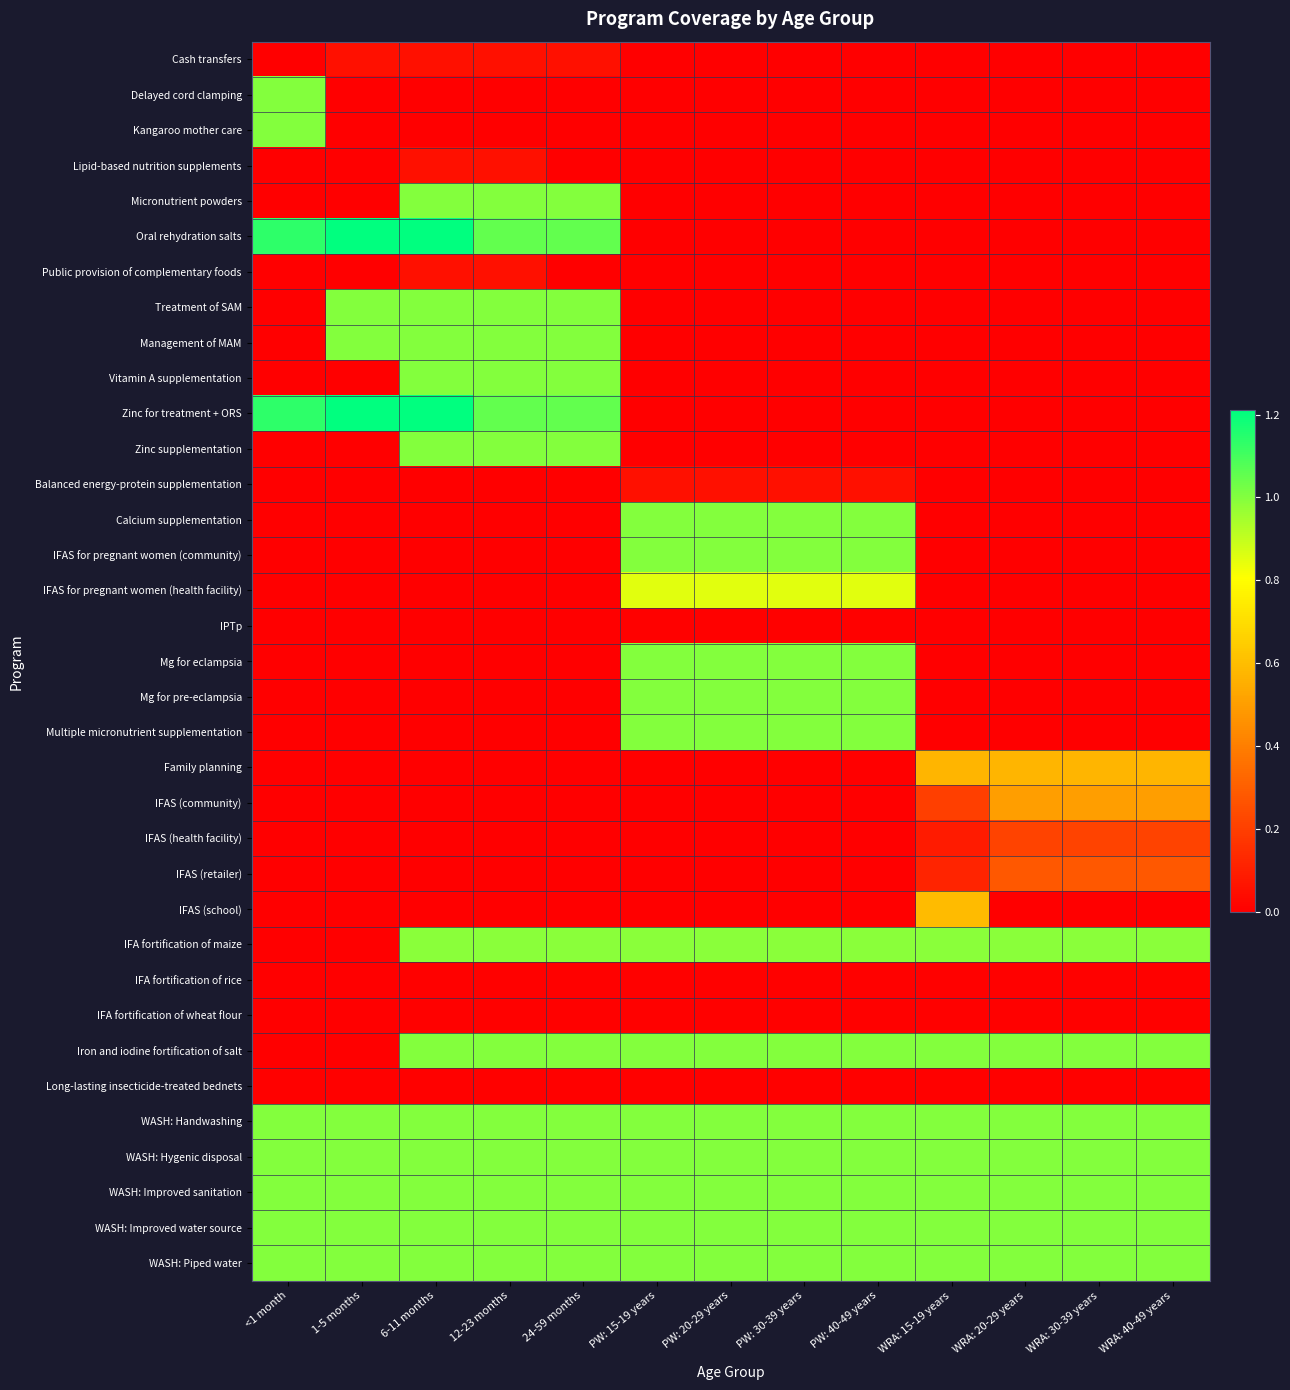

Reading left to right, list all the values displayed in this chart.

Cash transfers: <1 month=0.0	1-5 months=0.1	6-11 months=0.1	12-23 months=0.1	24-59 months=0.1	PW: 15-19 years=0.0	PW: 20-29 years=0.0	PW: 30-39 years=0.0	PW: 40-49 years=0.0	WRA: 15-19 years=0.0	WRA: 20-29 years=0.0	WRA: 30-39 years=0.0	WRA: 40-49 years=0.0
Delayed cord clamping: <1 month=1.0	1-5 months=0.0	6-11 months=0.0	12-23 months=0.0	24-59 months=0.0	PW: 15-19 years=0.0	PW: 20-29 years=0.0	PW: 30-39 years=0.0	PW: 40-49 years=0.0	WRA: 15-19 years=0.0	WRA: 20-29 years=0.0	WRA: 30-39 years=0.0	WRA: 40-49 years=0.0
Kangaroo mother care: <1 month=1.0	1-5 months=0.0	6-11 months=0.0	12-23 months=0.0	24-59 months=0.0	PW: 15-19 years=0.0	PW: 20-29 years=0.0	PW: 30-39 years=0.0	PW: 40-49 years=0.0	WRA: 15-19 years=0.0	WRA: 20-29 years=0.0	WRA: 30-39 years=0.0	WRA: 40-49 years=0.0
Lipid-based nutrition supplements: <1 month=0.0	1-5 months=0.0	6-11 months=0.1	12-23 months=0.1	24-59 months=0.0	PW: 15-19 years=0.0	PW: 20-29 years=0.0	PW: 30-39 years=0.0	PW: 40-49 years=0.0	WRA: 15-19 years=0.0	WRA: 20-29 years=0.0	WRA: 30-39 years=0.0	WRA: 40-49 years=0.0
Micronutrient powders: <1 month=0.0	1-5 months=0.0	6-11 months=1.0	12-23 months=1.0	24-59 months=1.0	PW: 15-19 years=0.0	PW: 20-29 years=0.0	PW: 30-39 years=0.0	PW: 40-49 years=0.0	WRA: 15-19 years=0.0	WRA: 20-29 years=0.0	WRA: 30-39 years=0.0	WRA: 40-49 years=0.0
Oral rehydration salts: <1 month=1.1	1-5 months=1.2	6-11 months=1.2	12-23 months=1.1	24-59 months=1.1	PW: 15-19 years=0.0	PW: 20-29 years=0.0	PW: 30-39 years=0.0	PW: 40-49 years=0.0	WRA: 15-19 years=0.0	WRA: 20-29 years=0.0	WRA: 30-39 years=0.0	WRA: 40-49 years=0.0
Public provision of complementary foods: <1 month=0.0	1-5 months=0.0	6-11 months=0.1	12-23 months=0.1	24-59 months=0.0	PW: 15-19 years=0.0	PW: 20-29 years=0.0	PW: 30-39 years=0.0	PW: 40-49 years=0.0	WRA: 15-19 years=0.0	WRA: 20-29 years=0.0	WRA: 30-39 years=0.0	WRA: 40-49 years=0.0
Treatment of SAM: <1 month=0.0	1-5 months=1.0	6-11 months=1.0	12-23 months=1.0	24-59 months=1.0	PW: 15-19 years=0.0	PW: 20-29 years=0.0	PW: 30-39 years=0.0	PW: 40-49 years=0.0	WRA: 15-19 years=0.0	WRA: 20-29 years=0.0	WRA: 30-39 years=0.0	WRA: 40-49 years=0.0
Management of MAM: <1 month=0.0	1-5 months=1.0	6-11 months=1.0	12-23 months=1.0	24-59 months=1.0	PW: 15-19 years=0.0	PW: 20-29 years=0.0	PW: 30-39 years=0.0	PW: 40-49 years=0.0	WRA: 15-19 years=0.0	WRA: 20-29 years=0.0	WRA: 30-39 years=0.0	WRA: 40-49 years=0.0
Vitamin A supplementation: <1 month=0.0	1-5 months=0.0	6-11 months=1.0	12-23 months=1.0	24-59 months=1.0	PW: 15-19 years=0.0	PW: 20-29 years=0.0	PW: 30-39 years=0.0	PW: 40-49 years=0.0	WRA: 15-19 years=0.0	WRA: 20-29 years=0.0	WRA: 30-39 years=0.0	WRA: 40-49 years=0.0
Zinc for treatment + ORS: <1 month=1.1	1-5 months=1.2	6-11 months=1.2	12-23 months=1.1	24-59 months=1.1	PW: 15-19 years=0.0	PW: 20-29 years=0.0	PW: 30-39 years=0.0	PW: 40-49 years=0.0	WRA: 15-19 years=0.0	WRA: 20-29 years=0.0	WRA: 30-39 years=0.0	WRA: 40-49 years=0.0
Zinc supplementation: <1 month=0.0	1-5 months=0.0	6-11 months=1.0	12-23 months=1.0	24-59 months=1.0	PW: 15-19 years=0.0	PW: 20-29 years=0.0	PW: 30-39 years=0.0	PW: 40-49 years=0.0	WRA: 15-19 years=0.0	WRA: 20-29 years=0.0	WRA: 30-39 years=0.0	WRA: 40-49 years=0.0
Balanced energy-protein supplementation: <1 month=0.0	1-5 months=0.0	6-11 months=0.0	12-23 months=0.0	24-59 months=0.0	PW: 15-19 years=0.1	PW: 20-29 years=0.1	PW: 30-39 years=0.1	PW: 40-49 years=0.1	WRA: 15-19 years=0.0	WRA: 20-29 years=0.0	WRA: 30-39 years=0.0	WRA: 40-49 years=0.0
Calcium supplementation: <1 month=0.0	1-5 months=0.0	6-11 months=0.0	12-23 months=0.0	24-59 months=0.0	PW: 15-19 years=1.0	PW: 20-29 years=1.0	PW: 30-39 years=1.0	PW: 40-49 years=1.0	WRA: 15-19 years=0.0	WRA: 20-29 years=0.0	WRA: 30-39 years=0.0	WRA: 40-49 years=0.0
IFAS for pregnant women (community): <1 month=0.0	1-5 months=0.0	6-11 months=0.0	12-23 months=0.0	24-59 months=0.0	PW: 15-19 years=1.0	PW: 20-29 years=1.0	PW: 30-39 years=1.0	PW: 40-49 years=1.0	WRA: 15-19 years=0.0	WRA: 20-29 years=0.0	WRA: 30-39 years=0.0	WRA: 40-49 years=0.0
IFAS for pregnant women (health facility): <1 month=0.0	1-5 months=0.0	6-11 months=0.0	12-23 months=0.0	24-59 months=0.0	PW: 15-19 years=0.9	PW: 20-29 years=0.9	PW: 30-39 years=0.9	PW: 40-49 years=0.9	WRA: 15-19 years=0.0	WRA: 20-29 years=0.0	WRA: 30-39 years=0.0	WRA: 40-49 years=0.0
IPTp: <1 month=0.0	1-5 months=0.0	6-11 months=0.0	12-23 months=0.0	24-59 months=0.0	PW: 15-19 years=0.0	PW: 20-29 years=0.0	PW: 30-39 years=0.0	PW: 40-49 years=0.0	WRA: 15-19 years=0.0	WRA: 20-29 years=0.0	WRA: 30-39 years=0.0	WRA: 40-49 years=0.0
Mg for eclampsia: <1 month=0.0	1-5 months=0.0	6-11 months=0.0	12-23 months=0.0	24-59 months=0.0	PW: 15-19 years=1.0	PW: 20-29 years=1.0	PW: 30-39 years=1.0	PW: 40-49 years=1.0	WRA: 15-19 years=0.0	WRA: 20-29 years=0.0	WRA: 30-39 years=0.0	WRA: 40-49 years=0.0
Mg for pre-eclampsia: <1 month=0.0	1-5 months=0.0	6-11 months=0.0	12-23 months=0.0	24-59 months=0.0	PW: 15-19 years=1.0	PW: 20-29 years=1.0	PW: 30-39 years=1.0	PW: 40-49 years=1.0	WRA: 15-19 years=0.0	WRA: 20-29 years=0.0	WRA: 30-39 years=0.0	WRA: 40-49 years=0.0
Multiple micronutrient supplementation: <1 month=0.0	1-5 months=0.0	6-11 months=0.0	12-23 months=0.0	24-59 months=0.0	PW: 15-19 years=1.0	PW: 20-29 years=1.0	PW: 30-39 years=1.0	PW: 40-49 years=1.0	WRA: 15-19 years=0.0	WRA: 20-29 years=0.0	WRA: 30-39 years=0.0	WRA: 40-49 years=0.0
Family planning: <1 month=0.0	1-5 months=0.0	6-11 months=0.0	12-23 months=0.0	24-59 months=0.0	PW: 15-19 years=0.0	PW: 20-29 years=0.0	PW: 30-39 years=0.0	PW: 40-49 years=0.0	WRA: 15-19 years=0.6	WRA: 20-29 years=0.6	WRA: 30-39 years=0.6	WRA: 40-49 years=0.6
IFAS (community): <1 month=0.0	1-5 months=0.0	6-11 months=0.0	12-23 months=0.0	24-59 months=0.0	PW: 15-19 years=0.0	PW: 20-29 years=0.0	PW: 30-39 years=0.0	PW: 40-49 years=0.0	WRA: 15-19 years=0.2	WRA: 20-29 years=0.5	WRA: 30-39 years=0.5	WRA: 40-49 years=0.5
IFAS (health facility): <1 month=0.0	1-5 months=0.0	6-11 months=0.0	12-23 months=0.0	24-59 months=0.0	PW: 15-19 years=0.0	PW: 20-29 years=0.0	PW: 30-39 years=0.0	PW: 40-49 years=0.0	WRA: 15-19 years=0.1	WRA: 20-29 years=0.2	WRA: 30-39 years=0.2	WRA: 40-49 years=0.2
IFAS (retailer): <1 month=0.0	1-5 months=0.0	6-11 months=0.0	12-23 months=0.0	24-59 months=0.0	PW: 15-19 years=0.0	PW: 20-29 years=0.0	PW: 30-39 years=0.0	PW: 40-49 years=0.0	WRA: 15-19 years=0.1	WRA: 20-29 years=0.3	WRA: 30-39 years=0.3	WRA: 40-49 years=0.3
IFAS (school): <1 month=0.0	1-5 months=0.0	6-11 months=0.0	12-23 months=0.0	24-59 months=0.0	PW: 15-19 years=0.0	PW: 20-29 years=0.0	PW: 30-39 years=0.0	PW: 40-49 years=0.0	WRA: 15-19 years=0.6	WRA: 20-29 years=0.0	WRA: 30-39 years=0.0	WRA: 40-49 years=0.0
IFA fortification of maize: <1 month=0.0	1-5 months=0.0	6-11 months=1.0	12-23 months=1.0	24-59 months=1.0	PW: 15-19 years=1.0	PW: 20-29 years=1.0	PW: 30-39 years=1.0	PW: 40-49 years=1.0	WRA: 15-19 years=1.0	WRA: 20-29 years=1.0	WRA: 30-39 years=1.0	WRA: 40-49 years=1.0
IFA fortification of rice: <1 month=0.0	1-5 months=0.0	6-11 months=0.0	12-23 months=0.0	24-59 months=0.0	PW: 15-19 years=0.0	PW: 20-29 years=0.0	PW: 30-39 years=0.0	PW: 40-49 years=0.0	WRA: 15-19 years=0.0	WRA: 20-29 years=0.0	WRA: 30-39 years=0.0	WRA: 40-49 years=0.0
IFA fortification of wheat flour: <1 month=0.0	1-5 months=0.0	6-11 months=0.0	12-23 months=0.0	24-59 months=0.0	PW: 15-19 years=0.0	PW: 20-29 years=0.0	PW: 30-39 years=0.0	PW: 40-49 years=0.0	WRA: 15-19 years=0.0	WRA: 20-29 years=0.0	WRA: 30-39 years=0.0	WRA: 40-49 years=0.0
Iron and iodine fortification of salt: <1 month=0.0	1-5 months=0.0	6-11 months=1.0	12-23 months=1.0	24-59 months=1.0	PW: 15-19 years=1.0	PW: 20-29 years=1.0	PW: 30-39 years=1.0	PW: 40-49 years=1.0	WRA: 15-19 years=1.0	WRA: 20-29 years=1.0	WRA: 30-39 years=1.0	WRA: 40-49 years=1.0
Long-lasting insecticide-treated bednets: <1 month=0.0	1-5 months=0.0	6-11 months=0.0	12-23 months=0.0	24-59 months=0.0	PW: 15-19 years=0.0	PW: 20-29 years=0.0	PW: 30-39 years=0.0	PW: 40-49 years=0.0	WRA: 15-19 years=0.0	WRA: 20-29 years=0.0	WRA: 30-39 years=0.0	WRA: 40-49 years=0.0
WASH: Handwashing: <1 month=1.0	1-5 months=1.0	6-11 months=1.0	12-23 months=1.0	24-59 months=1.0	PW: 15-19 years=1.0	PW: 20-29 years=1.0	PW: 30-39 years=1.0	PW: 40-49 years=1.0	WRA: 15-19 years=1.0	WRA: 20-29 years=1.0	WRA: 30-39 years=1.0	WRA: 40-49 years=1.0
WASH: Hygenic disposal: <1 month=1.0	1-5 months=1.0	6-11 months=1.0	12-23 months=1.0	24-59 months=1.0	PW: 15-19 years=1.0	PW: 20-29 years=1.0	PW: 30-39 years=1.0	PW: 40-49 years=1.0	WRA: 15-19 years=1.0	WRA: 20-29 years=1.0	WRA: 30-39 years=1.0	WRA: 40-49 years=1.0
WASH: Improved sanitation: <1 month=1.0	1-5 months=1.0	6-11 months=1.0	12-23 months=1.0	24-59 months=1.0	PW: 15-19 years=1.0	PW: 20-29 years=1.0	PW: 30-39 years=1.0	PW: 40-49 years=1.0	WRA: 15-19 years=1.0	WRA: 20-29 years=1.0	WRA: 30-39 years=1.0	WRA: 40-49 years=1.0
WASH: Improved water source: <1 month=1.0	1-5 months=1.0	6-11 months=1.0	12-23 months=1.0	24-59 months=1.0	PW: 15-19 years=1.0	PW: 20-29 years=1.0	PW: 30-39 years=1.0	PW: 40-49 years=1.0	WRA: 15-19 years=1.0	WRA: 20-29 years=1.0	WRA: 30-39 years=1.0	WRA: 40-49 years=1.0
WASH: Piped water: <1 month=1.0	1-5 months=1.0	6-11 months=1.0	12-23 months=1.0	24-59 months=1.0	PW: 15-19 years=1.0	PW: 20-29 years=1.0	PW: 30-39 years=1.0	PW: 40-49 years=1.0	WRA: 15-19 years=1.0	WRA: 20-29 years=1.0	WRA: 30-39 years=1.0	WRA: 40-49 years=1.0